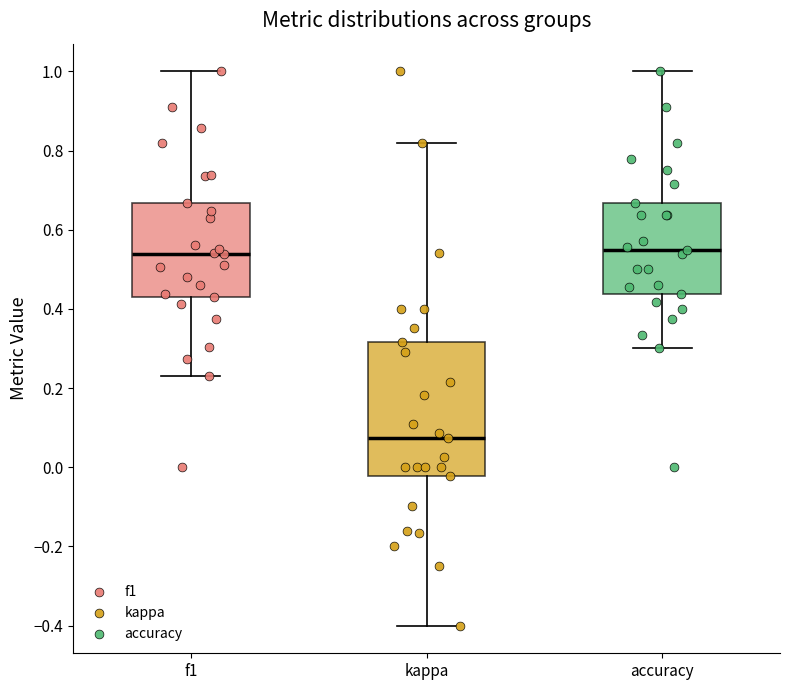

Which box is the tallest, from its lower edge to its upper edge?

kappa